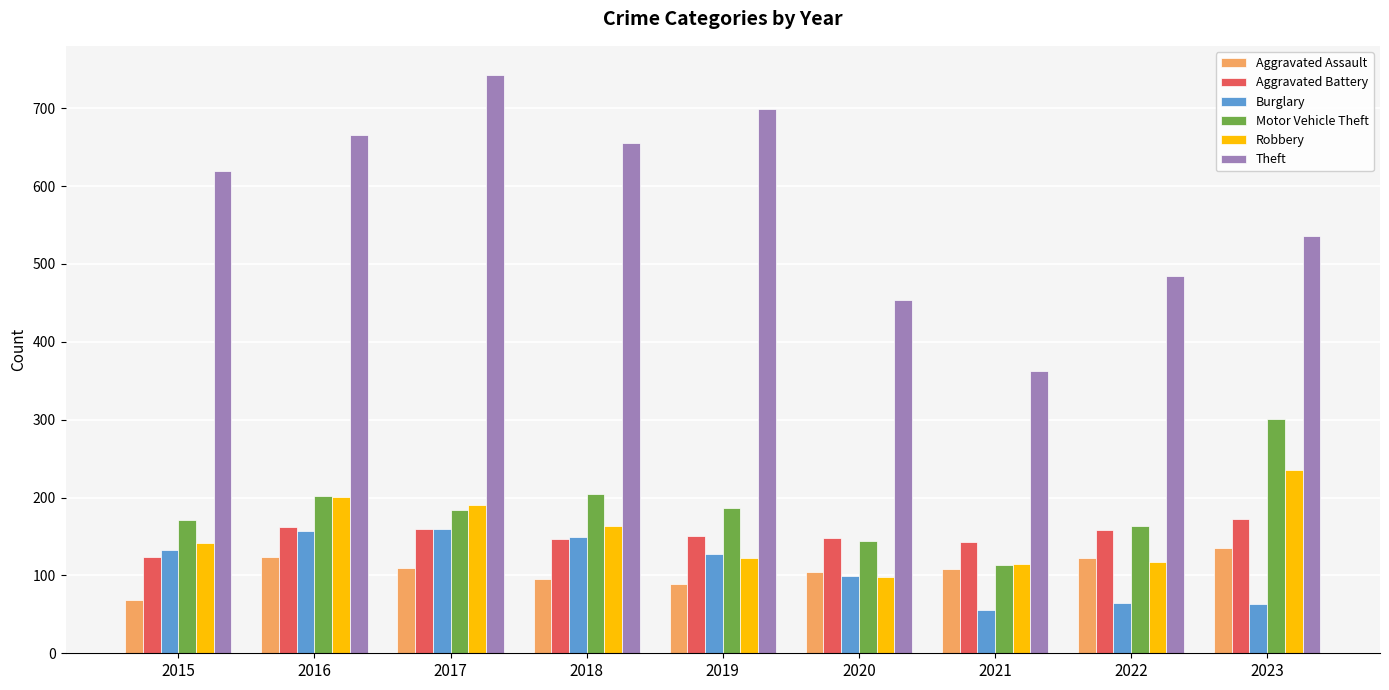

How many bars are there in total?

54